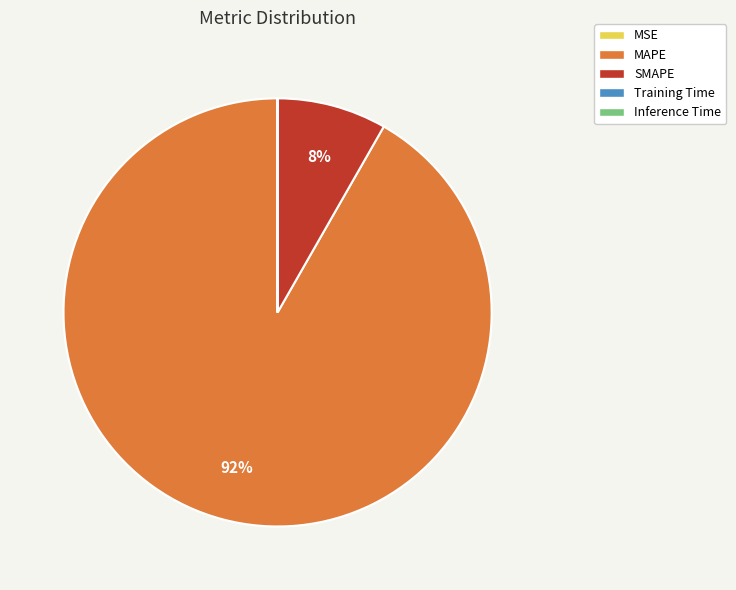

What is the largest slice in the pie chart?

MAPE